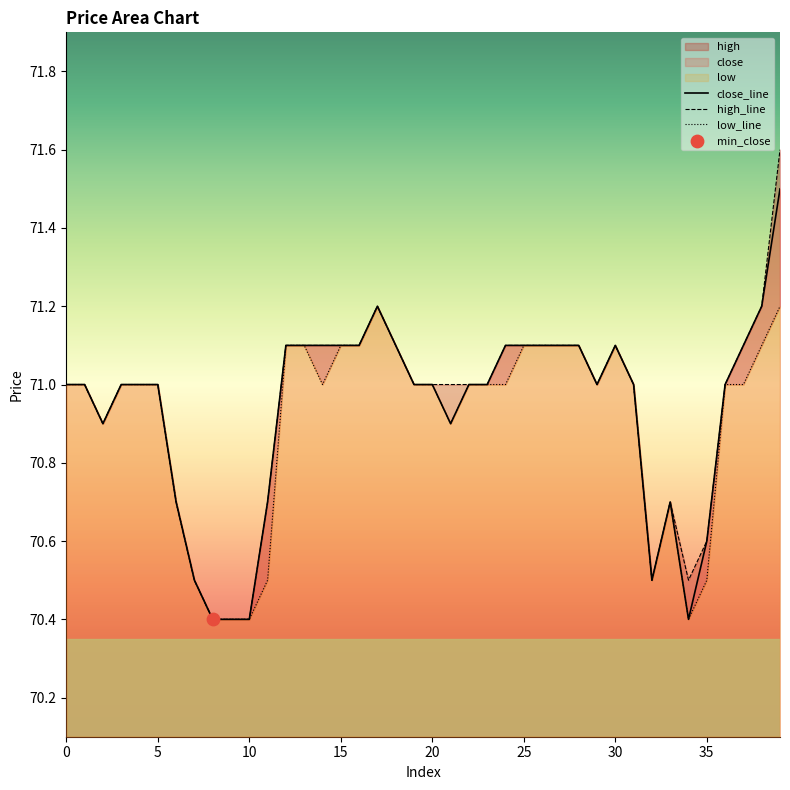

At which category is the sum across all series the highest?

39